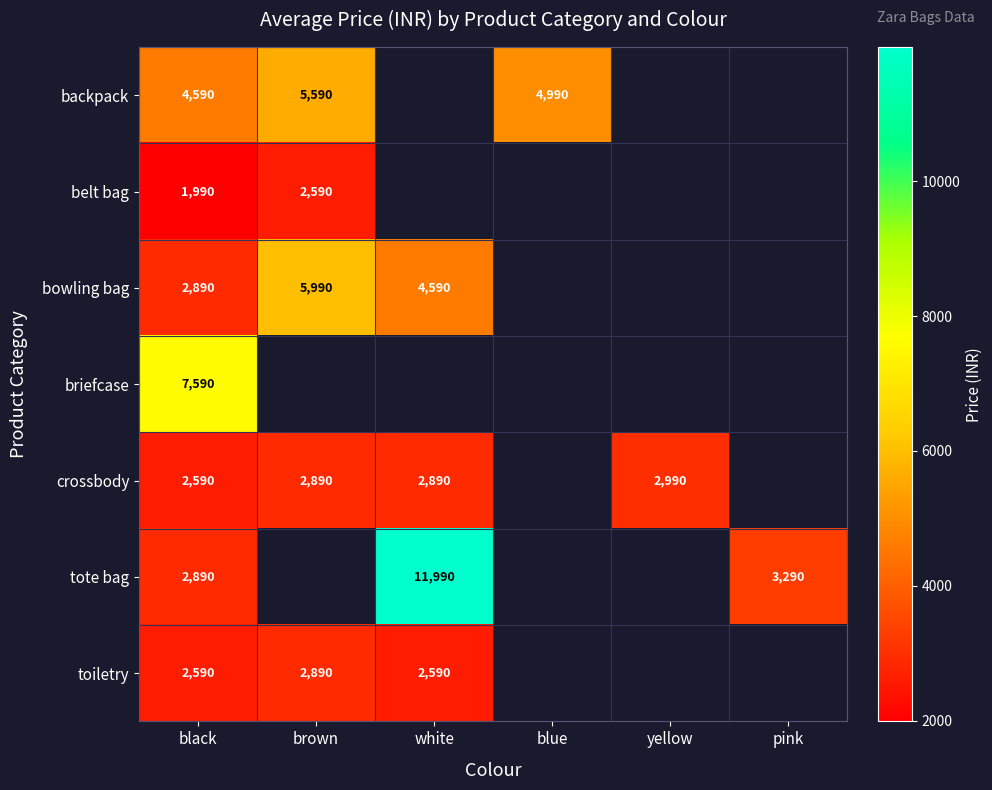

Which has a higher value, white or yellow?

yellow